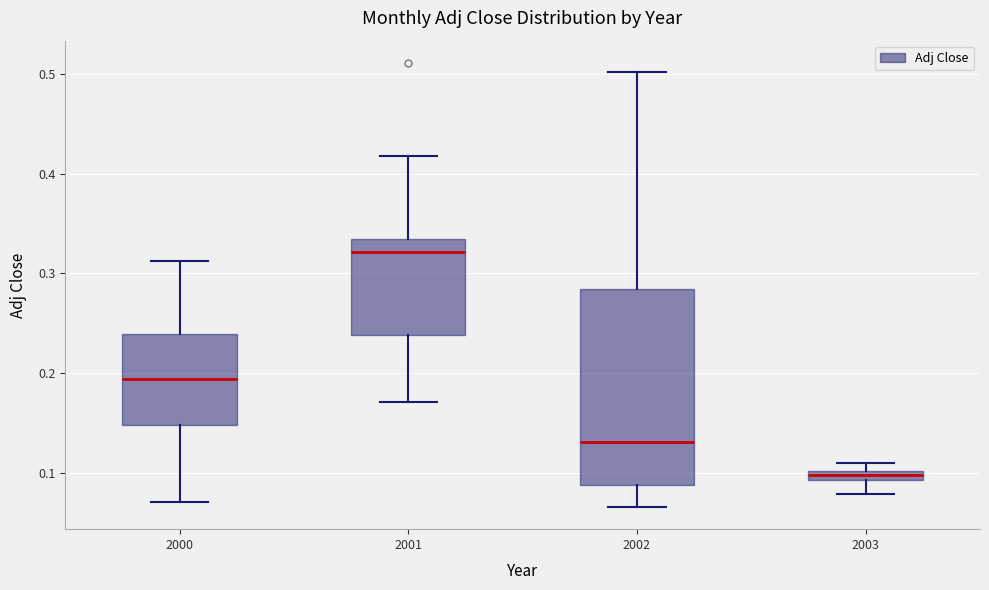

Which box's median line is the highest?

2001